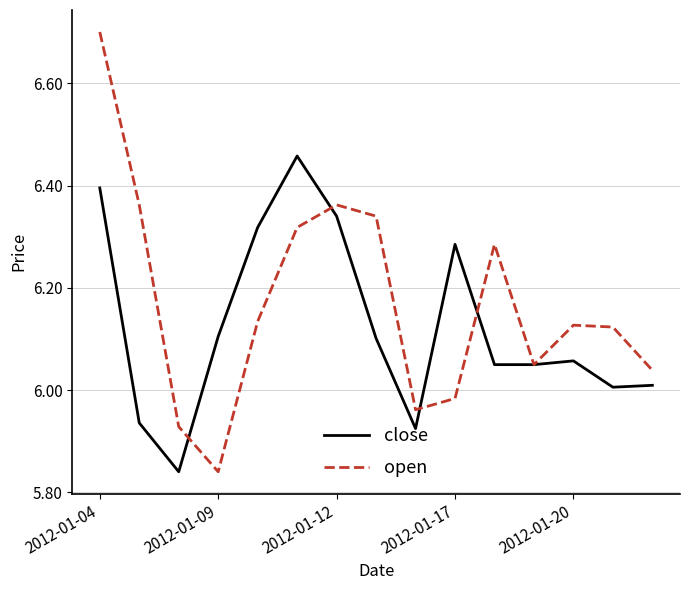

Rank the series by their average value, from lowest to highest.

close, open